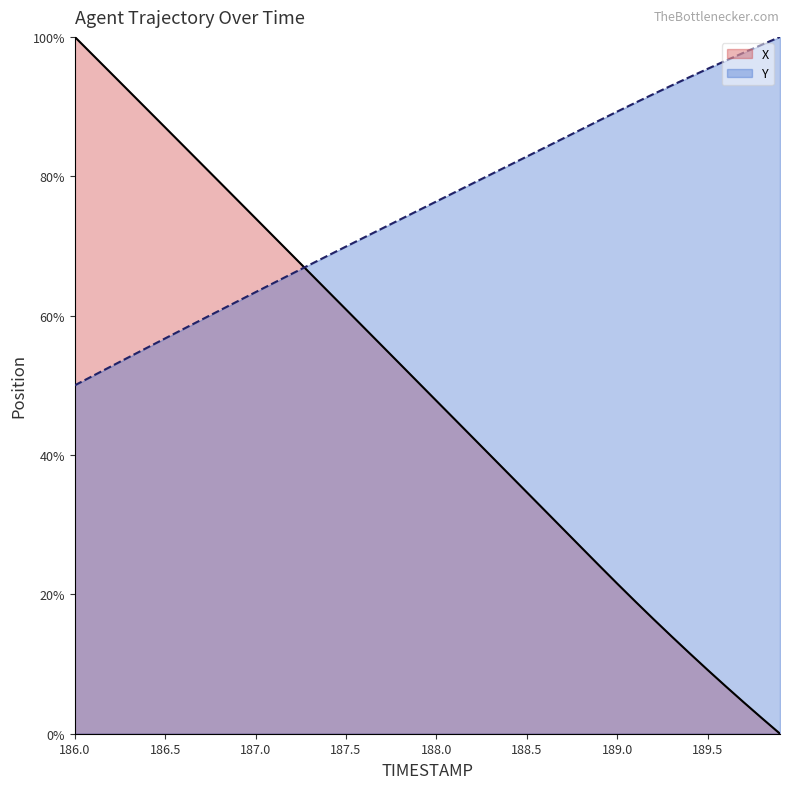

Rank the series at 186.5 from lowest to highest value.

Y, X